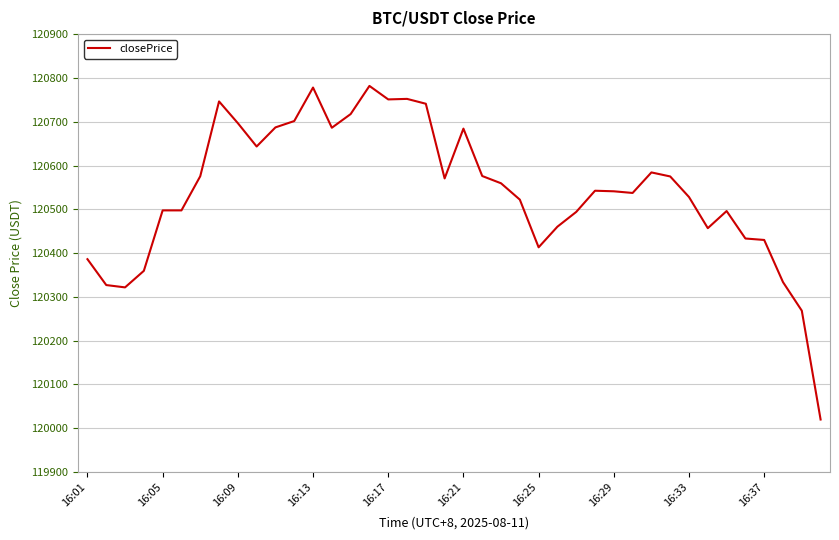

What is the smallest value displayed?

120020.0